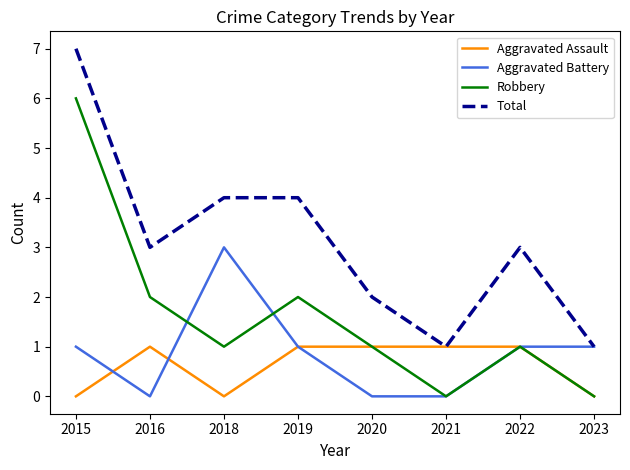

True or false: Total has a value of 1 at 2020.

False